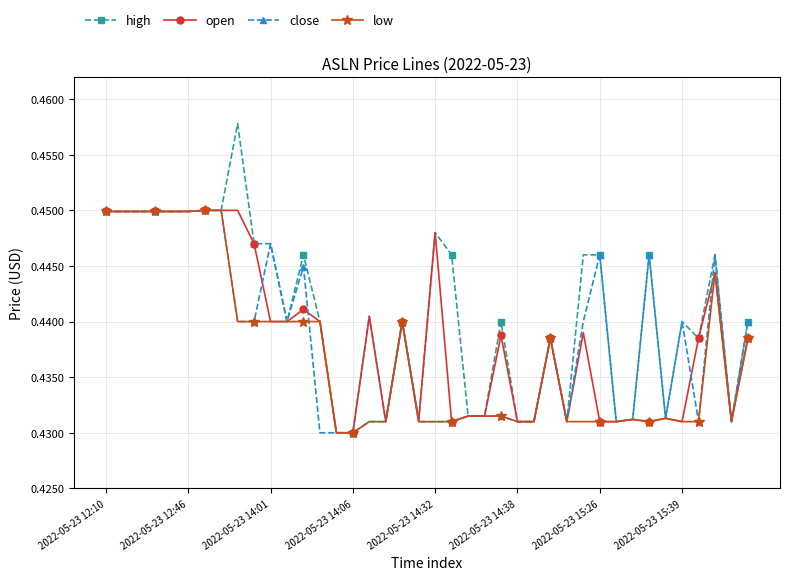

Which series has the largest total across all categories?

high